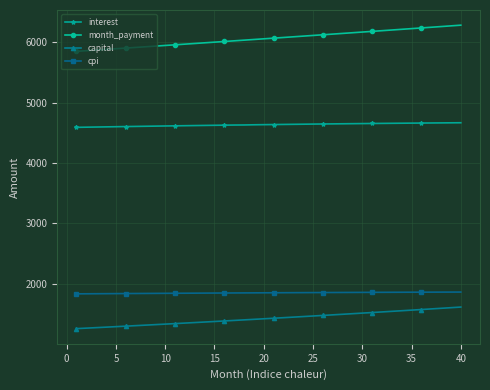

Does the chart have visible grid lines?

Yes